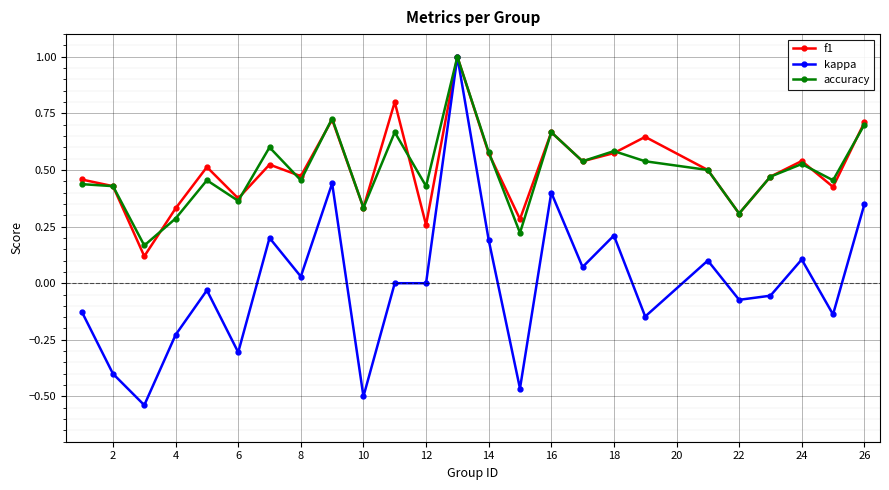

What is the maximum value for f1?

1.0